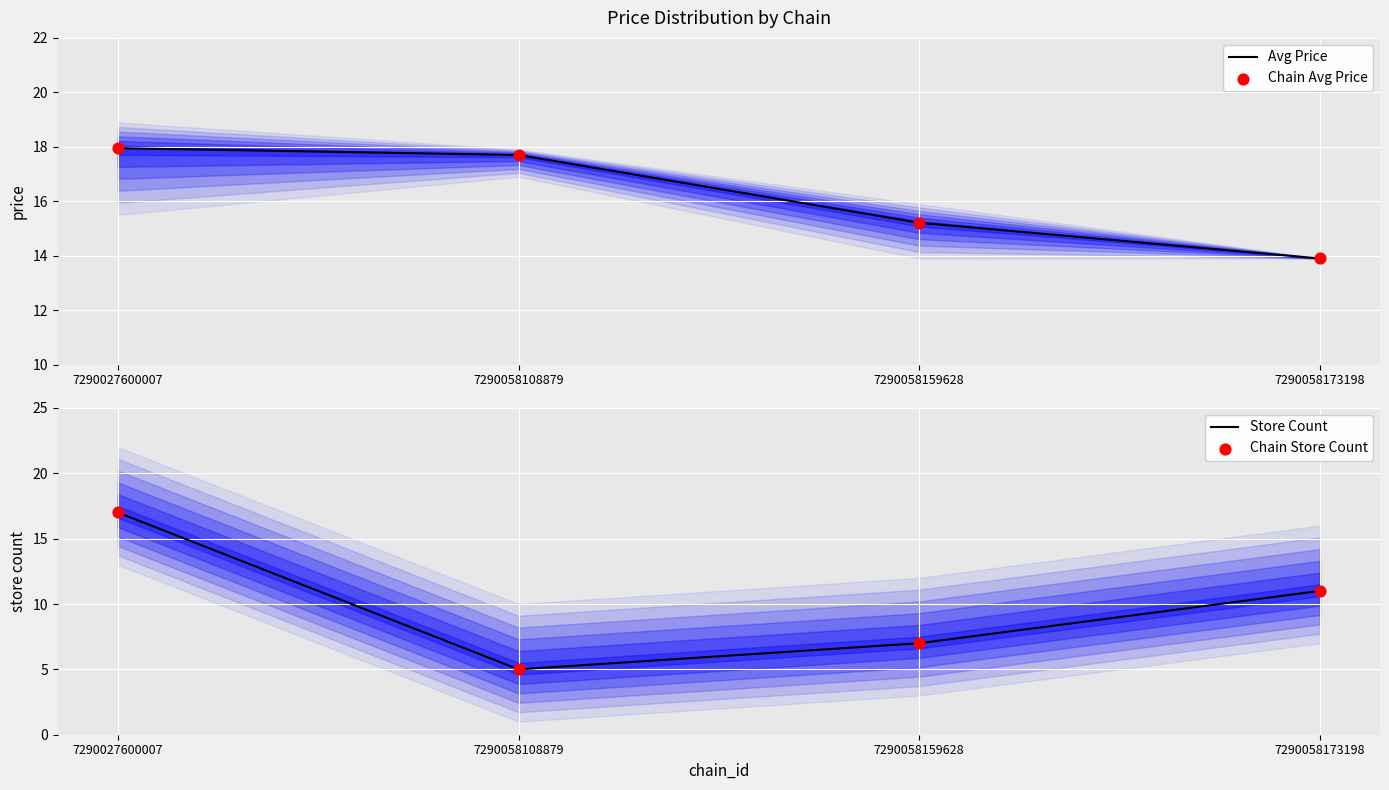

At which category is the sum across all series the highest?

7290027600007